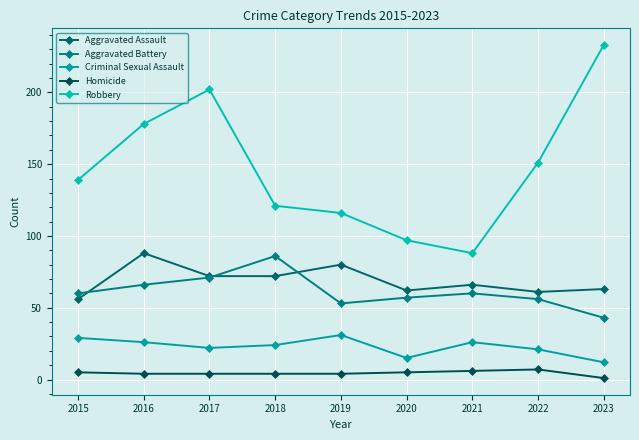

What is the minimum value shown in the chart?

1